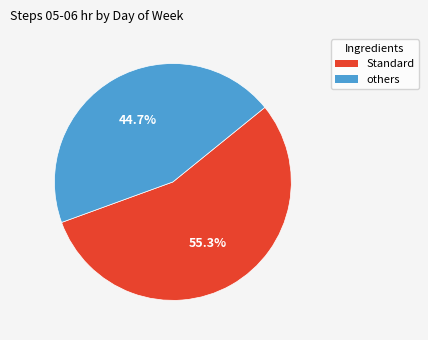

Is there any slice that represents more than half of the pie?

Yes